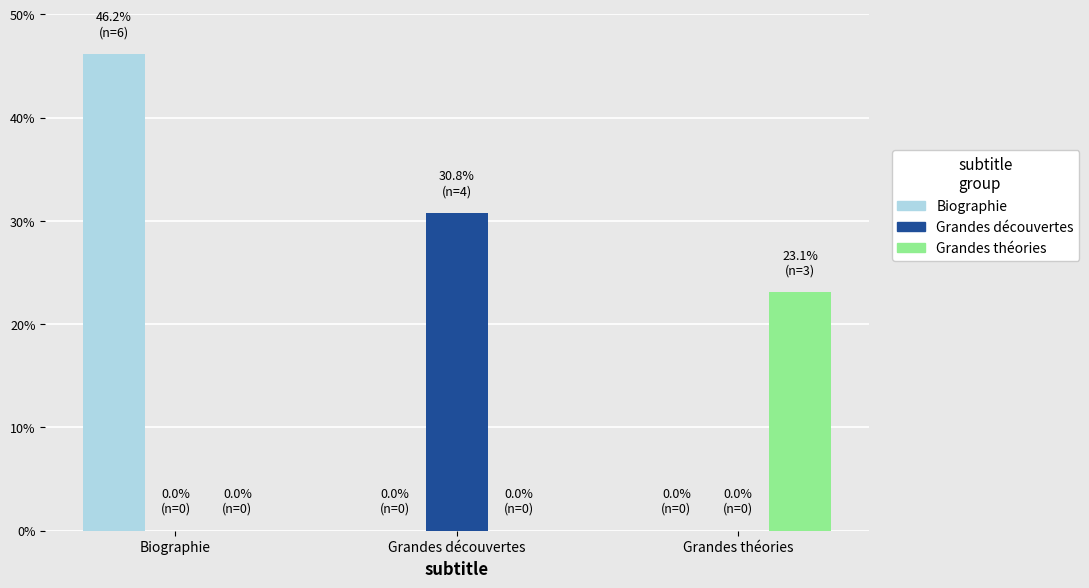

Are the bars horizontal?

No